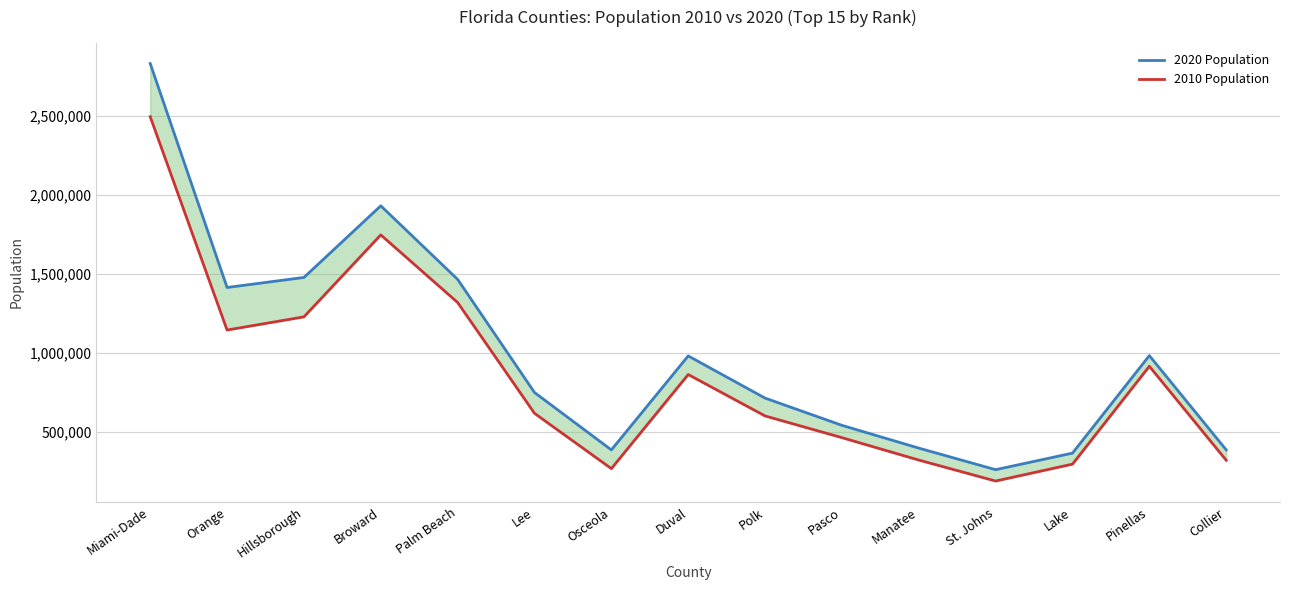

Rank the series by their maximum value, from highest to lowest.

2020 Population, 2010 Population